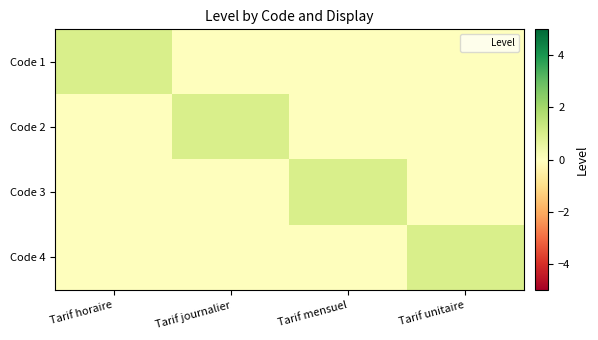

Reading left to right, what are all the values shown in this chart?

Code 1: Tarif horaire=1	Tarif journalier=0	Tarif mensuel=0	Tarif unitaire=0
Code 2: Tarif horaire=0	Tarif journalier=1	Tarif mensuel=0	Tarif unitaire=0
Code 3: Tarif horaire=0	Tarif journalier=0	Tarif mensuel=1	Tarif unitaire=0
Code 4: Tarif horaire=0	Tarif journalier=0	Tarif mensuel=0	Tarif unitaire=1